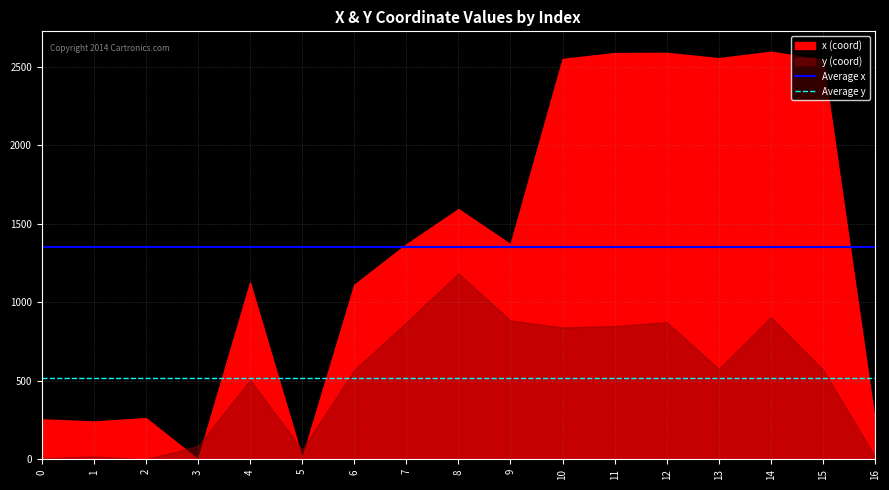

What is the average value of the Average x series?

1352.2